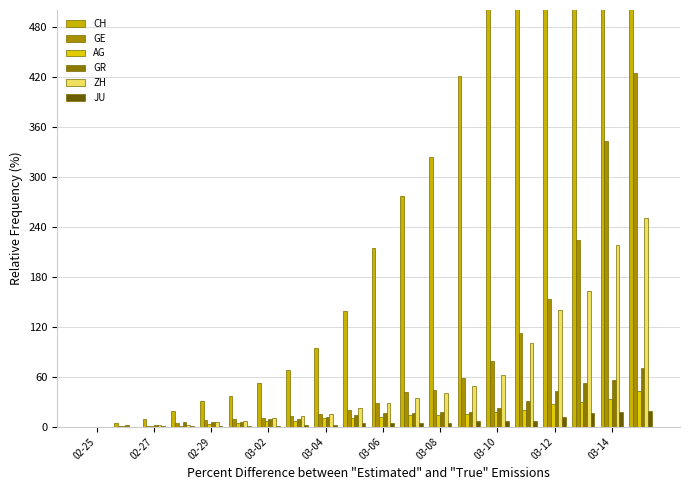

Reading right to left, list all the values displayed in this chart.

CH: 2211	1905	1490	1146	831	576	421	324	277	214	139	95	68	53	37	31	19	9	5	0
GE: 425	343	224	153	112	79	59	44	42	29	20	15	13	10	9	8	4	1	1	0
AG: 43	33	30	27	20	18	15	14	14	12	11	10	7	7	4	3	1	1	1	0
GR: 71	56	53	43	31	22	18	18	17	16	14	12	9	9	6	6	6	2	2	0
ZH: 250	218	163	140	101	62	49	40	34	29	23	15	13	10	7	6	2	2	0	0
JU: 19	18	17	12	7	7	7	5	5	4	4	2	2	1	1	1	1	1	0	0